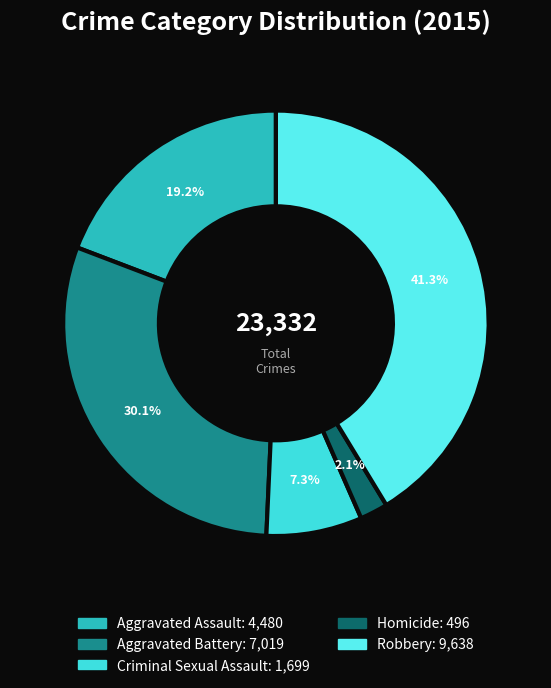

Is it true that Aggravated Battery is 30% of the pie?

True